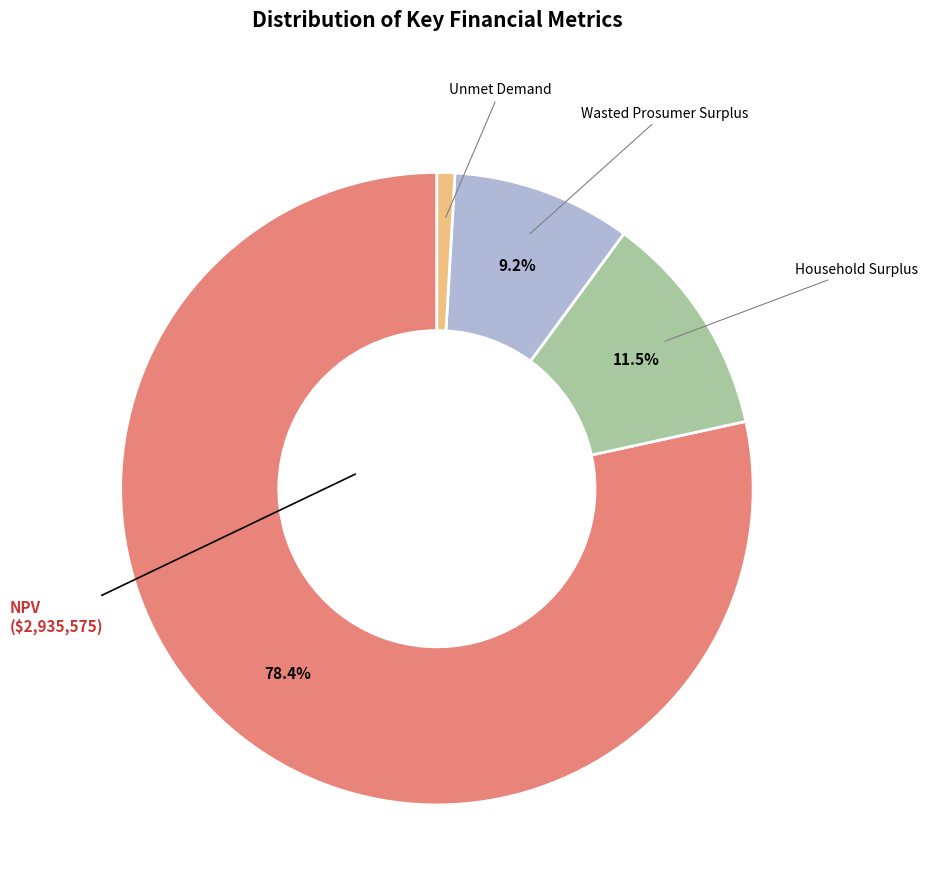

What is the majority slice?

NPV